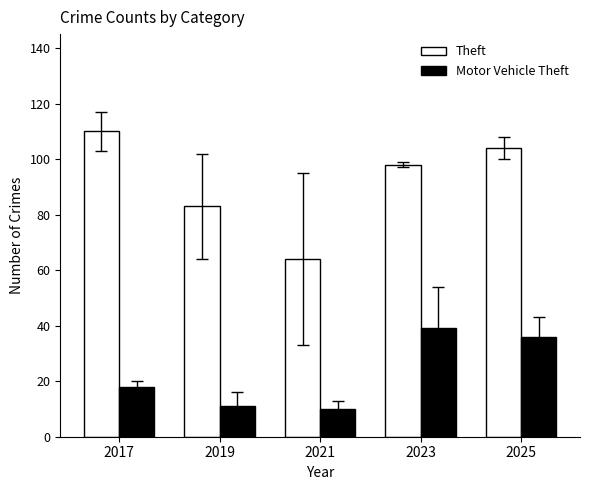

Reading left to right, extract all data points from this chart.

Theft: 110	83	64	98	104
Motor Vehicle Theft: 18	11	10	39	36